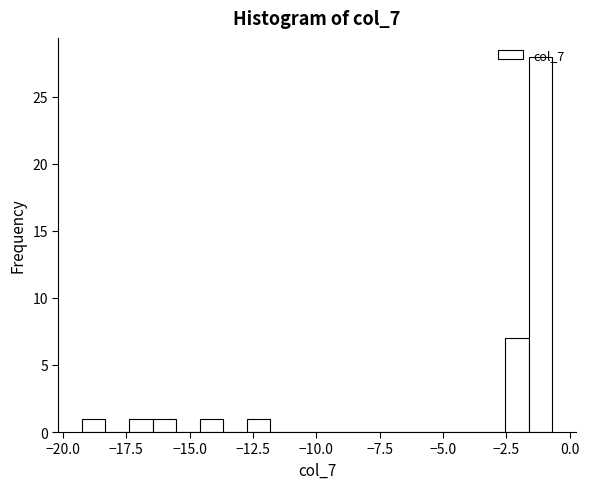

Around what value on the x-axis is the tallest bar? Give the approximate position of its centre, as read against the axis.

-1.0